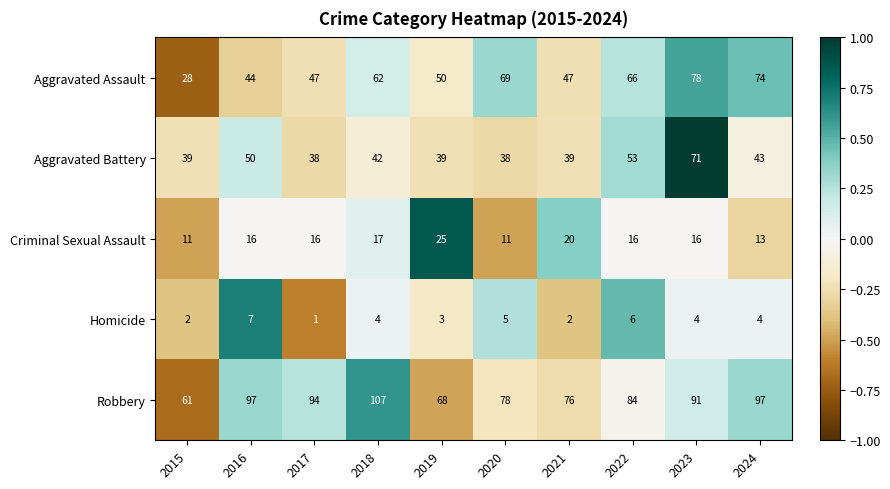

The Aggravated Assault series shows 47 at 2021. True or false?

True